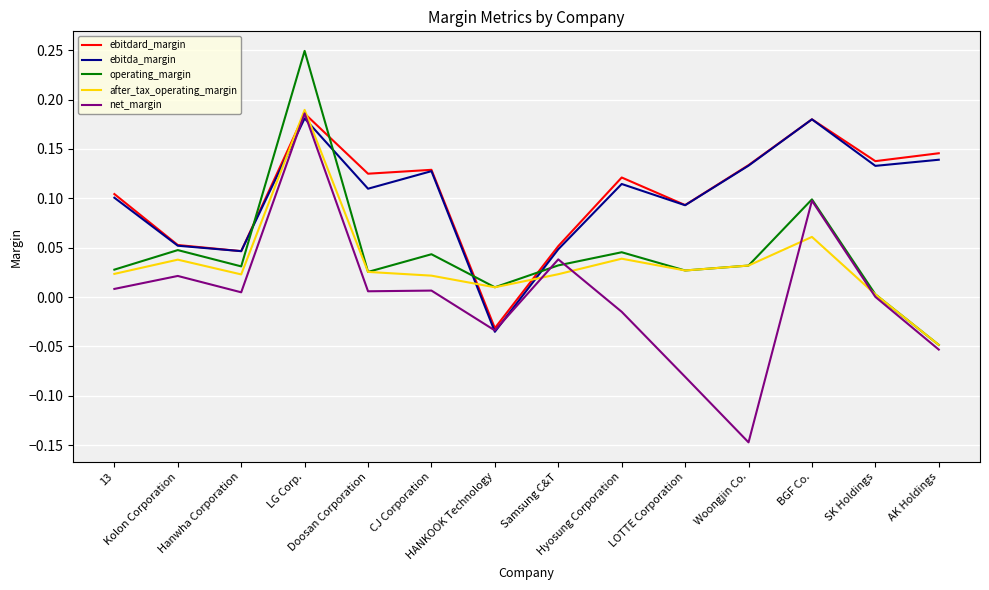

Which series has the widest spread of values?

net_margin